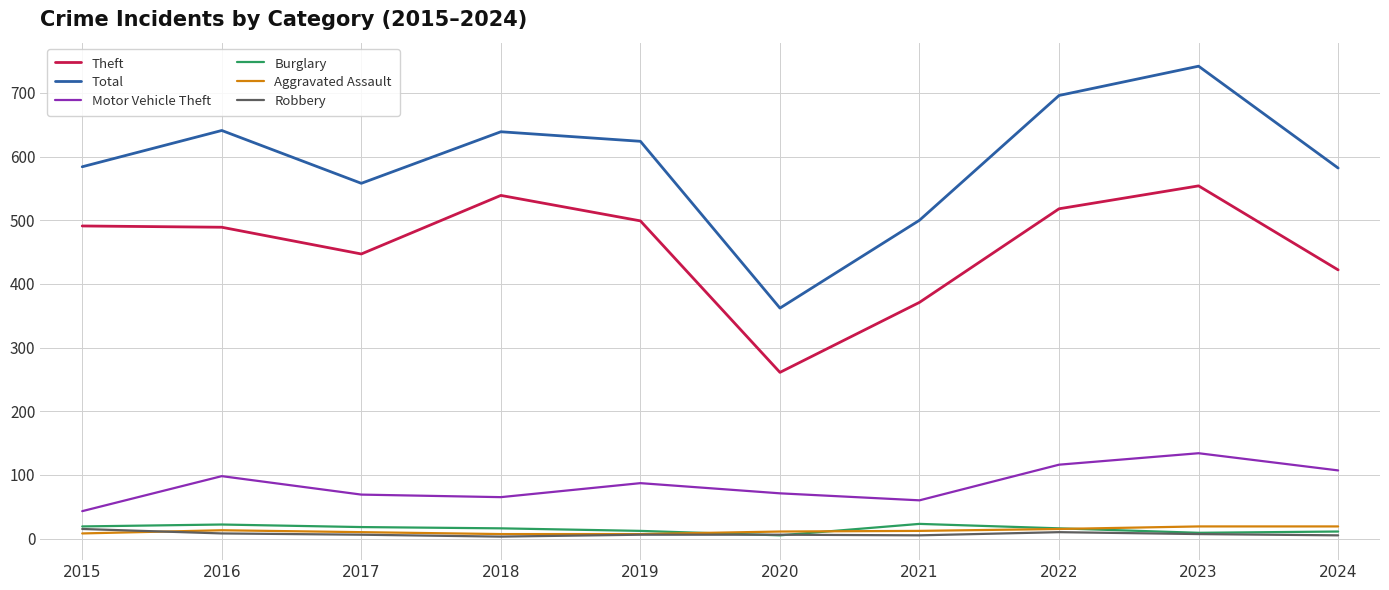

The value of Total at 2015 is 187. True or false?

False